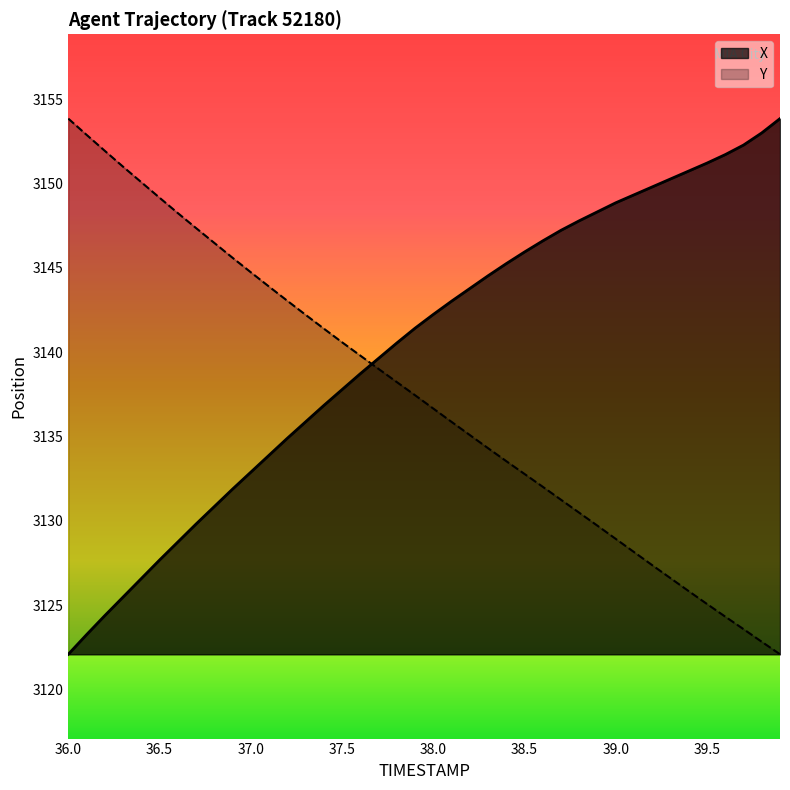

Which series ends up on top after the final intersection of X and Y?

X